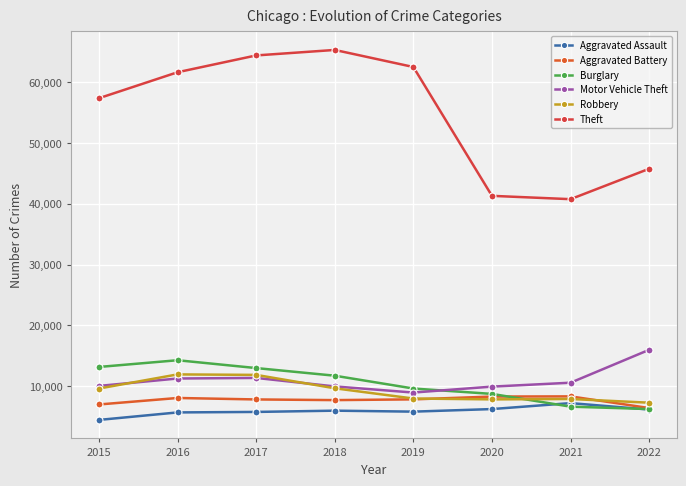

True or false: Robbery and Theft intersect in this chart.

False